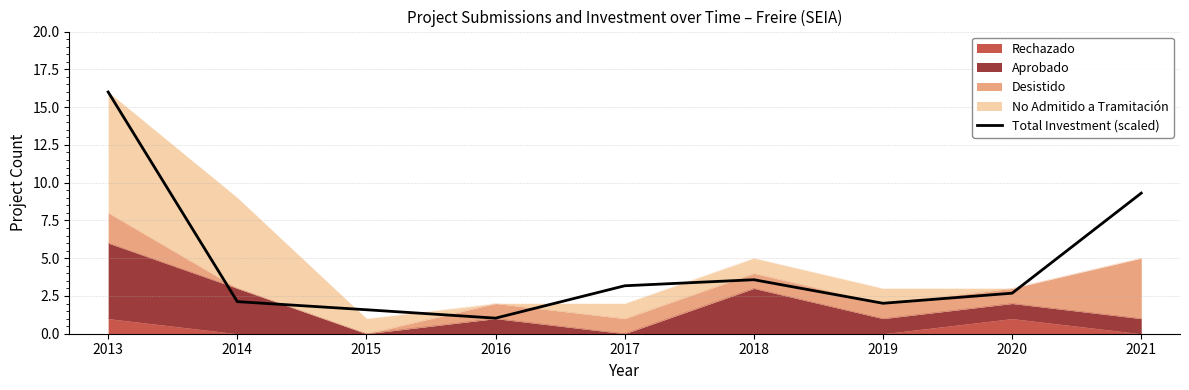

Which has a higher value, 2017 or 2013?

2013